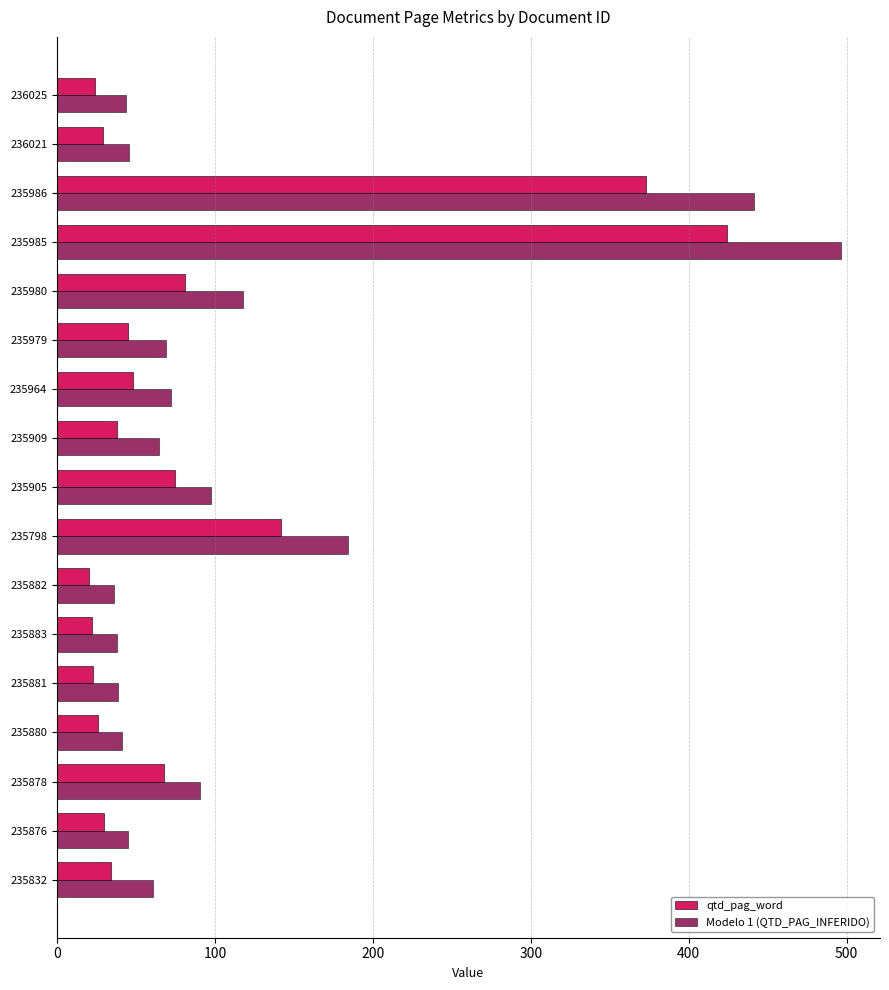

Which series has the widest spread of values?

Modelo 1 (QTD_PAG_INFERIDO)